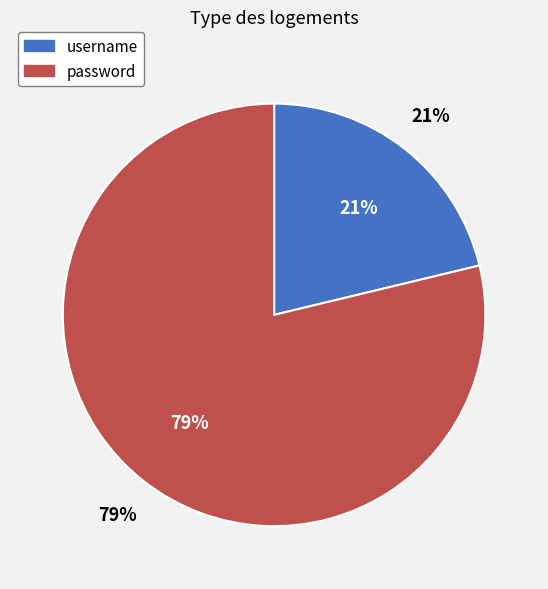

To the nearest percent, what is the combined percentage of username and password?

100%